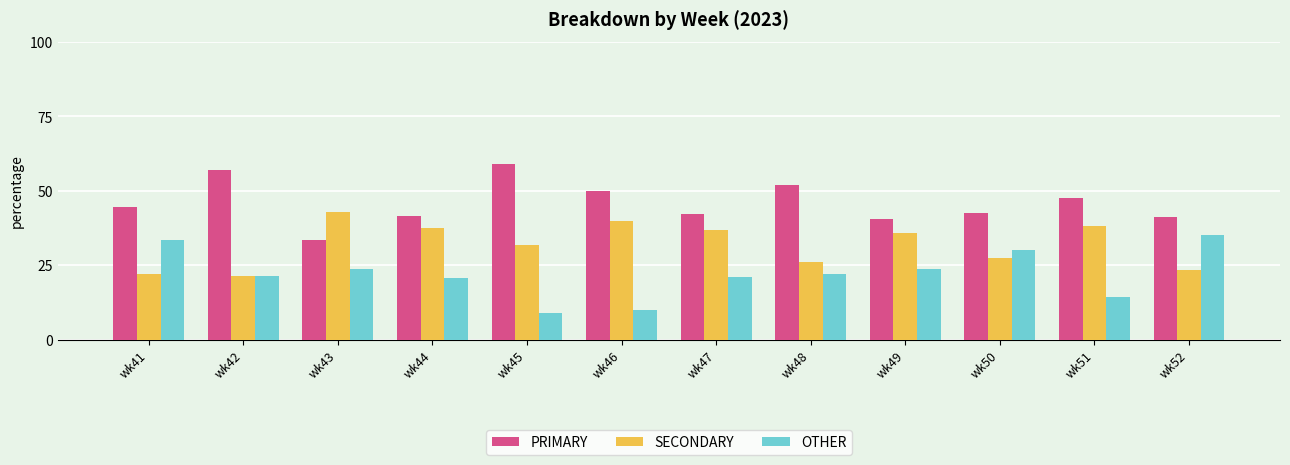

What is the difference between the second highest and minimum values in the PRIMARY series?

23.8